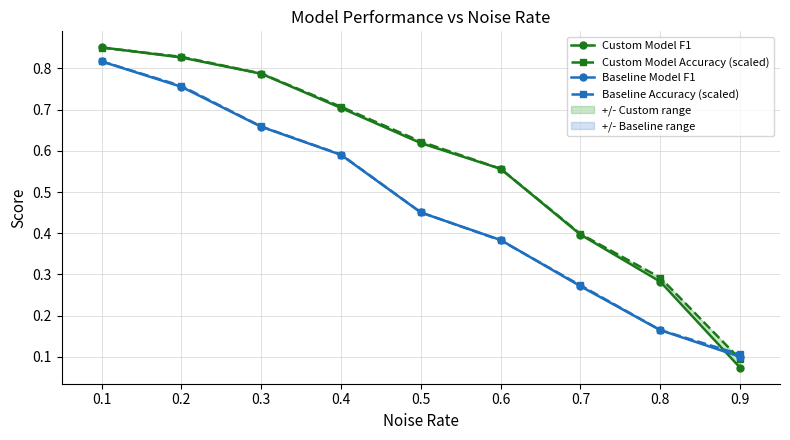

Which series ends up on top after the final intersection of Custom Model F1 and Baseline Model F1?

Baseline Model F1